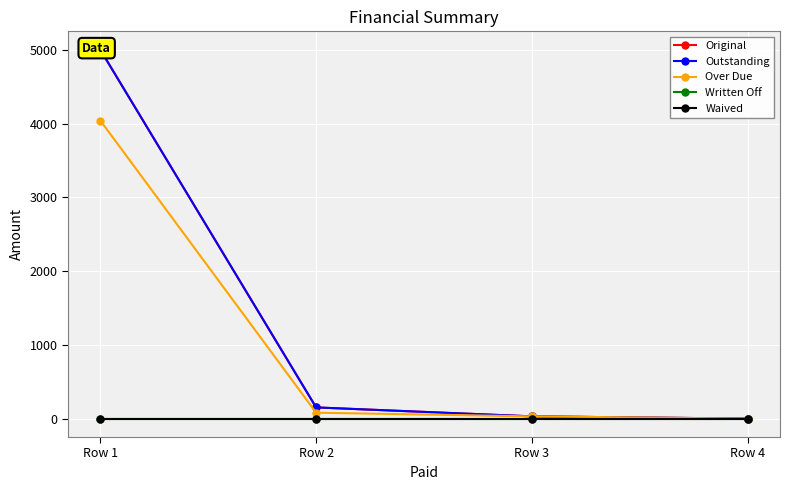

Reading left to right, list all the values displayed in this chart.

Original: Row 1=5000.0	Row 2=151.5	Row 3=30.0	Row 4=0.0
Outstanding: Row 1=5000.0	Row 2=151.5	Row 3=30.0	Row 4=0.0
Over Due: Row 1=4040.9	Row 2=79.9	Row 3=30.0	Row 4=0.0
Written Off: Row 1=0.0	Row 2=0.0	Row 3=0.0	Row 4=0.0
Waived: Row 1=0.0	Row 2=0.0	Row 3=0.0	Row 4=0.0